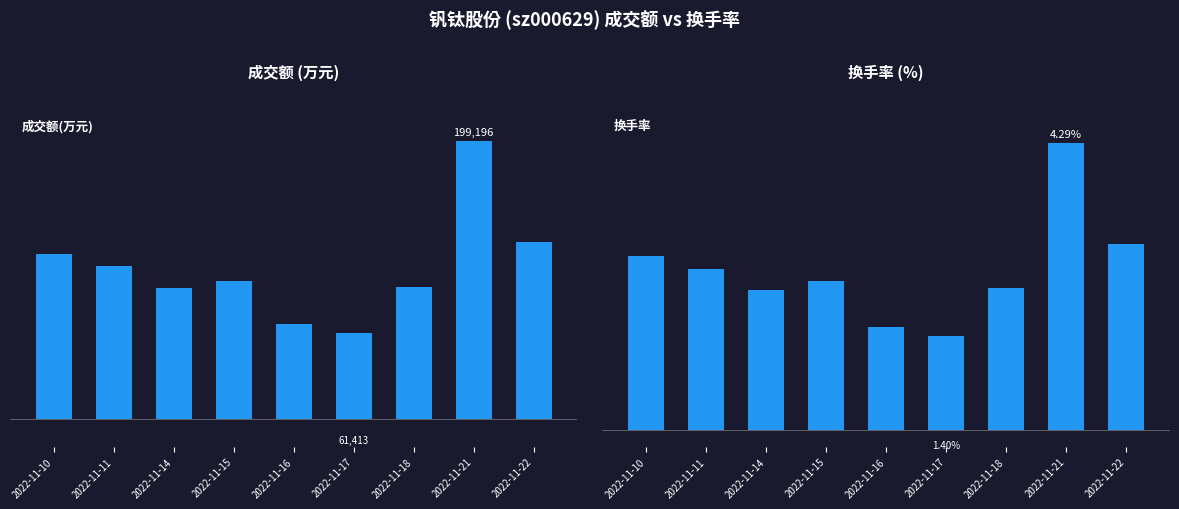

Rank the categories by 换手率 value from highest to lowest.

2022-11-21, 2022-11-22, 2022-11-10, 2022-11-11, 2022-11-15, 2022-11-18, 2022-11-14, 2022-11-16, 2022-11-17